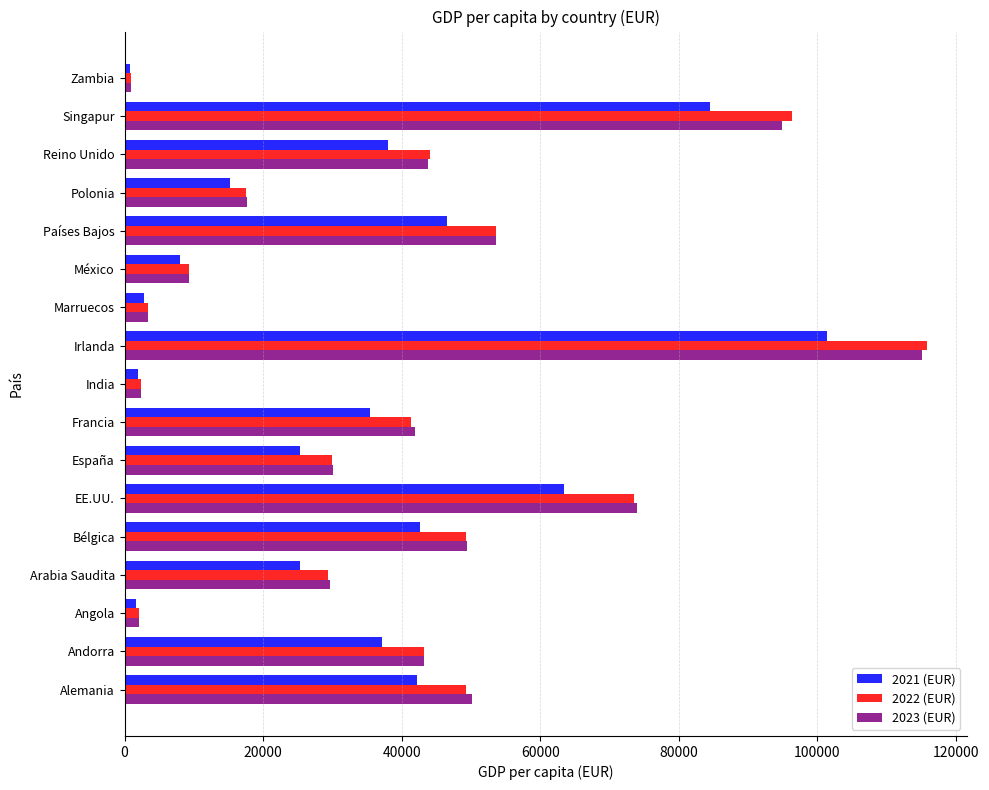

The 2022 (EUR) series shows 73543.4 at EE.UU.. True or false?

True